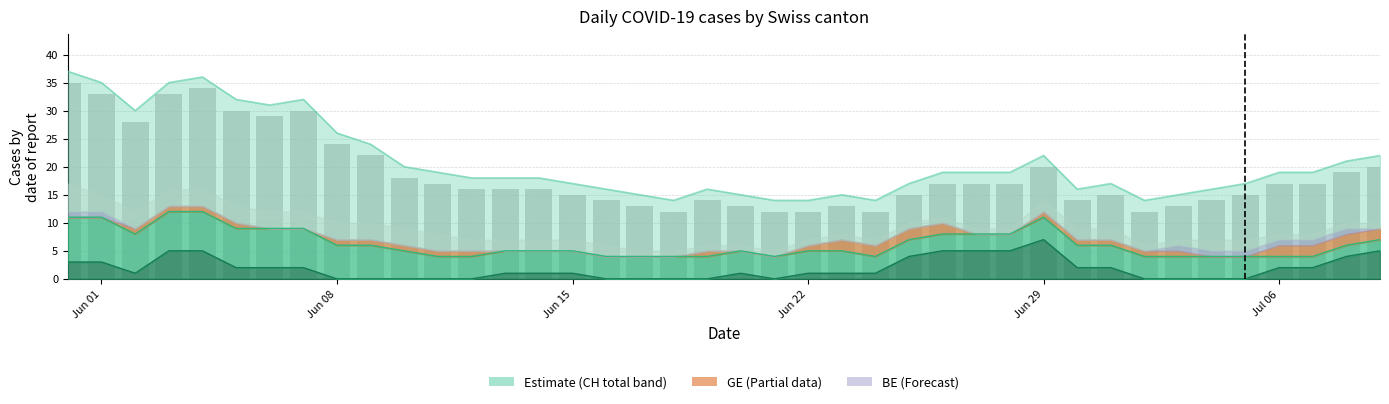

Reading right to left, transcribe all the data shown in this chart.

CH: 39=20	38=19	37=17	36=17	35=15	34=14	33=13	32=12	31=15	30=14	29=20	28=17	27=17	26=17	25=15	24=12	23=13	22=12	21=12	20=13	19=14	18=12	17=13	16=14	15=15	14=16	13=16	12=16	11=17	10=18	9=22	8=24	7=30	6=29	5=30	4=34	3=33	2=28	1=33	0=35
ZH: 39=5	38=4	37=2	36=2	35=0	34=0	33=0	32=0	31=2	30=2	29=7	28=5	27=5	26=5	25=4	24=1	23=1	22=1	21=0	20=1	19=0	18=0	17=0	16=0	15=1	14=1	13=1	12=0	11=0	10=0	9=0	8=0	7=2	6=2	5=2	4=5	3=5	2=1	1=3	0=3
VD: 39=2	38=2	37=2	36=2	35=4	34=4	33=4	32=4	31=4	30=4	29=4	28=3	27=3	26=3	25=3	24=3	23=4	22=4	21=4	20=4	19=4	18=4	17=4	16=4	15=4	14=4	13=4	12=4	11=4	10=5	9=6	8=6	7=7	6=7	5=7	4=7	3=7	2=7	1=8	0=8
GE: 39=2	38=2	37=2	36=2	35=0	34=0	33=1	32=1	31=1	30=1	29=1	28=0	27=0	26=2	25=2	24=2	23=2	22=1	21=0	20=0	19=1	18=0	17=0	16=0	15=0	14=0	13=0	12=1	11=1	10=1	9=1	8=1	7=0	6=0	5=1	4=1	3=1	2=1	1=0	0=0
BE: 39=0	38=1	37=1	36=1	35=1	34=1	33=1	32=0	31=0	30=0	29=0	28=0	27=0	26=0	25=0	24=0	23=0	22=0	21=0	20=0	19=0	18=0	17=0	16=0	15=0	14=0	13=0	12=0	11=0	10=0	9=0	8=0	7=0	6=0	5=0	4=0	3=0	2=0	1=1	0=1
VS: 39=1	38=1	37=1	36=1	35=2	34=2	33=1	32=1	31=2	30=2	29=2	28=1	27=1	26=1	25=1	24=1	23=1	22=1	21=1	20=1	19=1	18=1	17=1	16=2	15=2	14=2	13=2	12=2	11=3	10=3	9=3	8=3	7=3	6=3	5=3	4=3	3=3	2=3	1=3	0=5